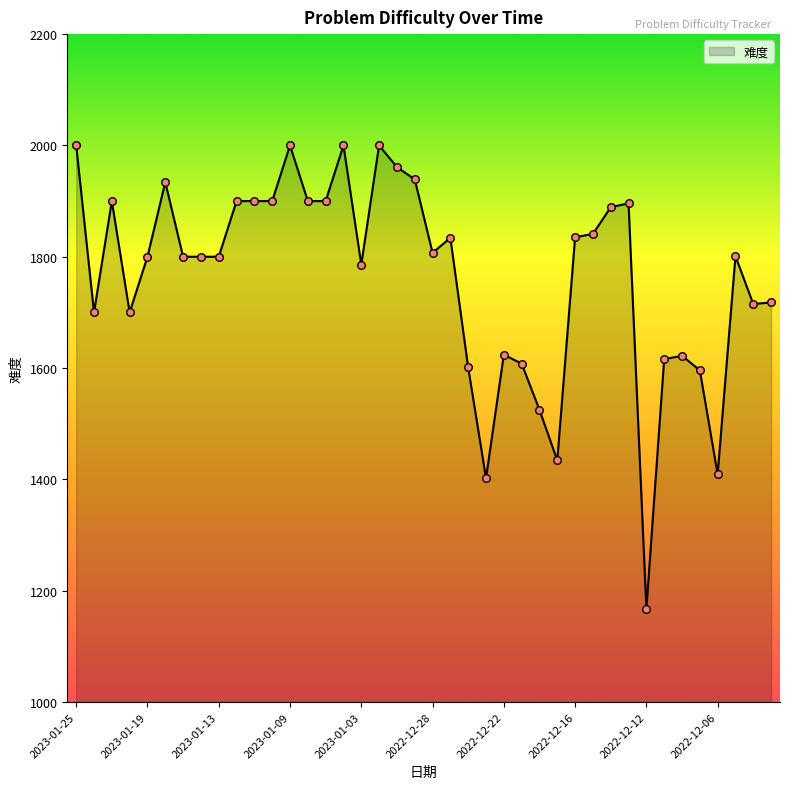

What is the maximum value shown in the chart?

2000